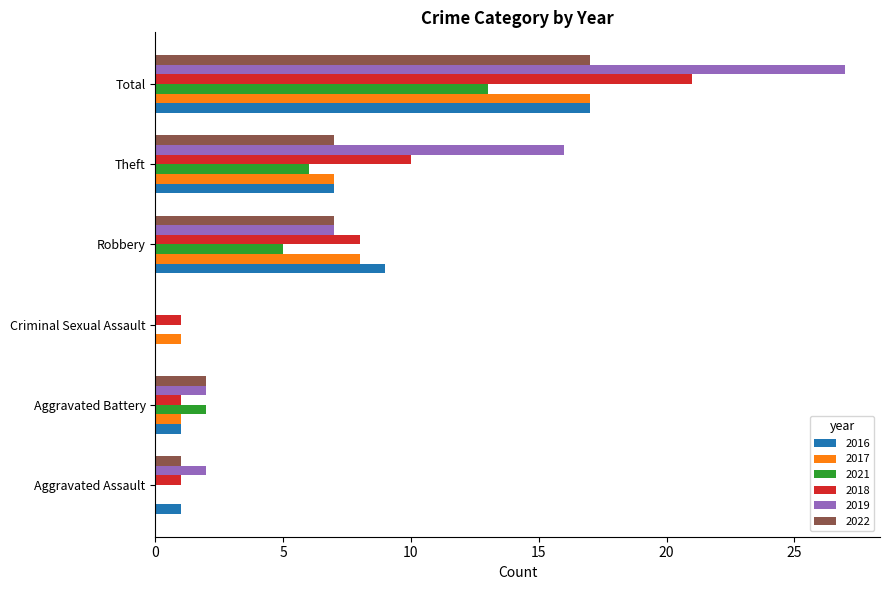

What is the maximum value for 2022?

17